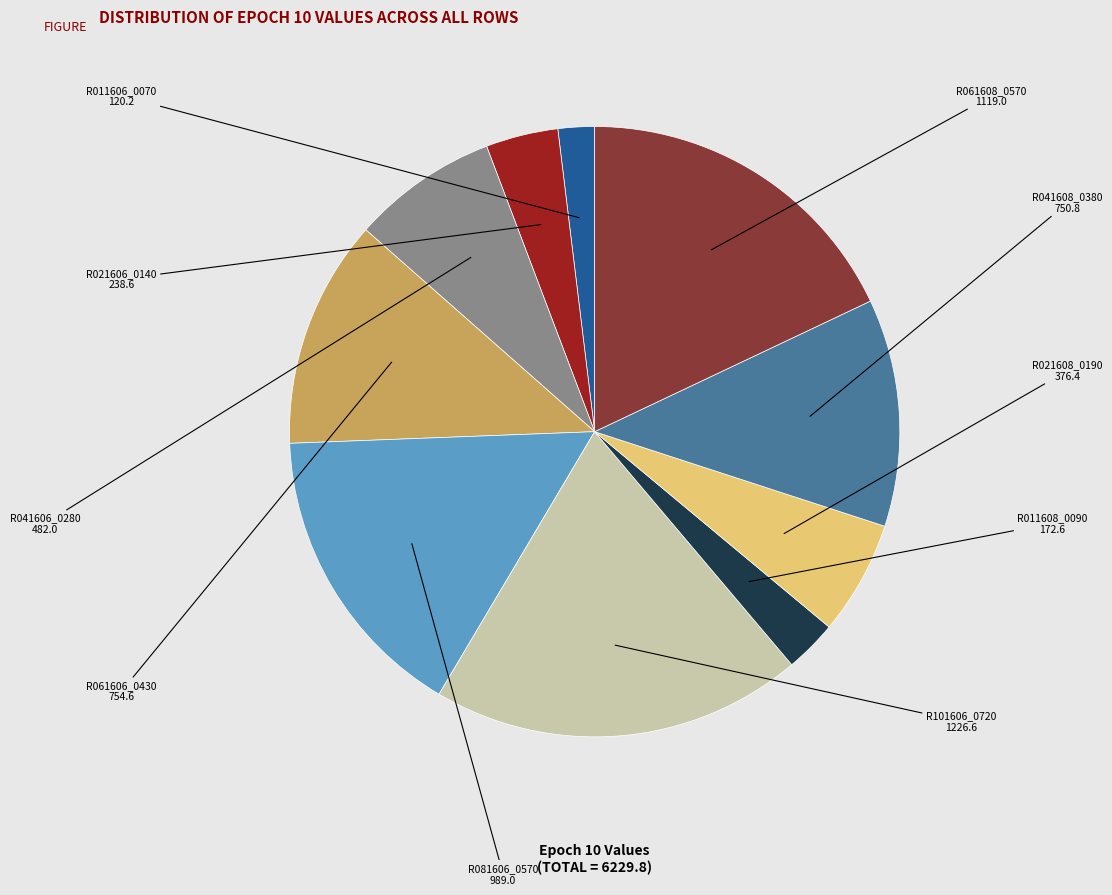

Is there a majority slice in this chart?

No